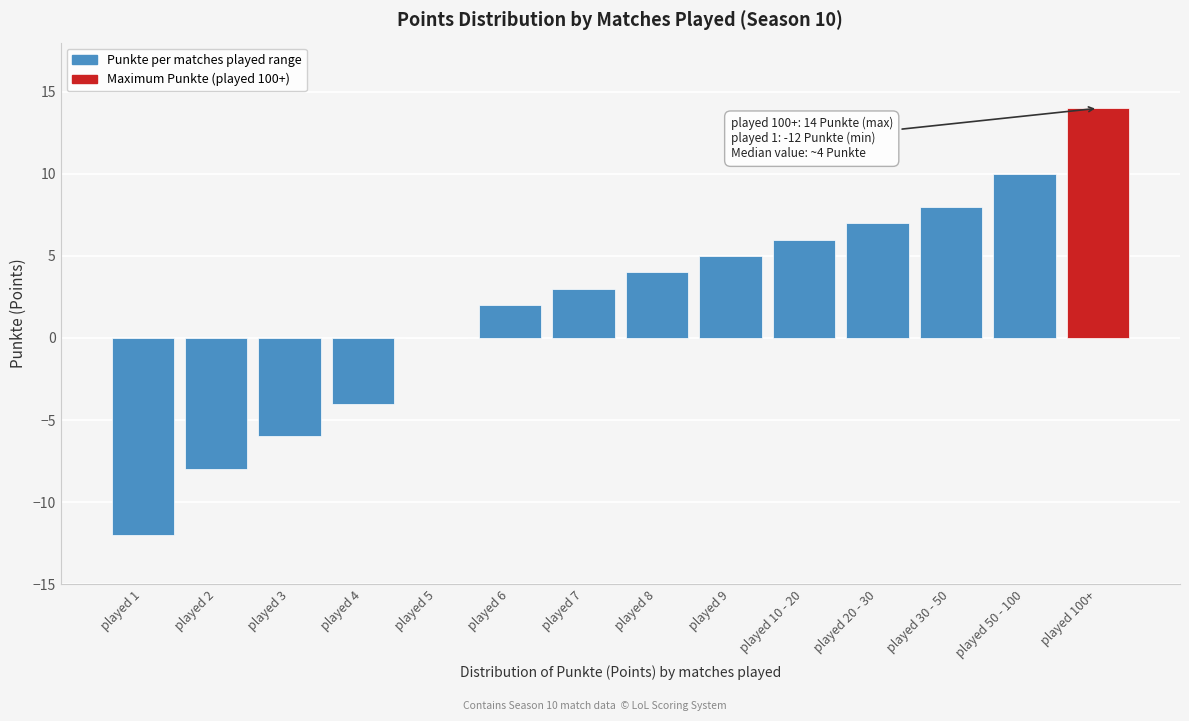

Reading right to left, extract all data points from this chart.

played 100+=14	played 50 - 100=10	played 30 - 50=8	played 20 - 30=7	played 10 - 20=6	played 9=5	played 8=4	played 7=3	played 6=2	played 5=0	played 4=-4	played 3=-6	played 2=-8	played 1=-12